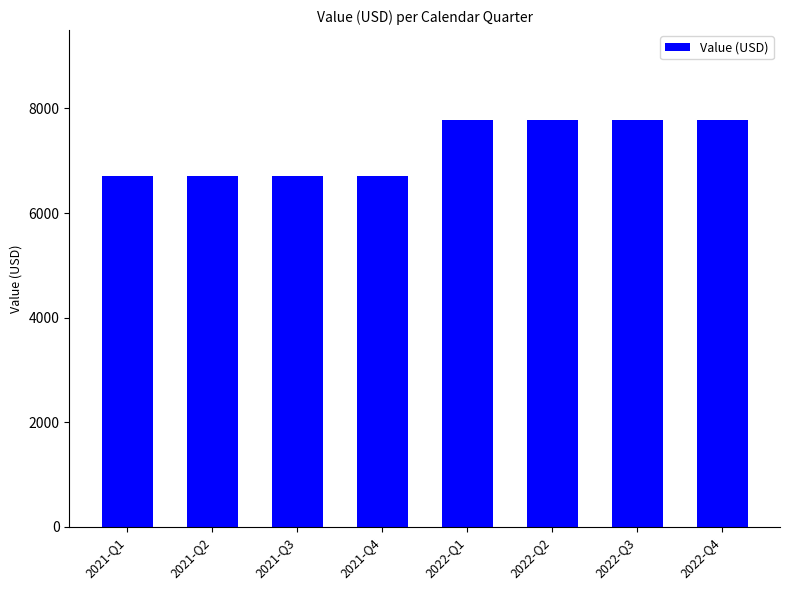

How many data points does each series have?

8